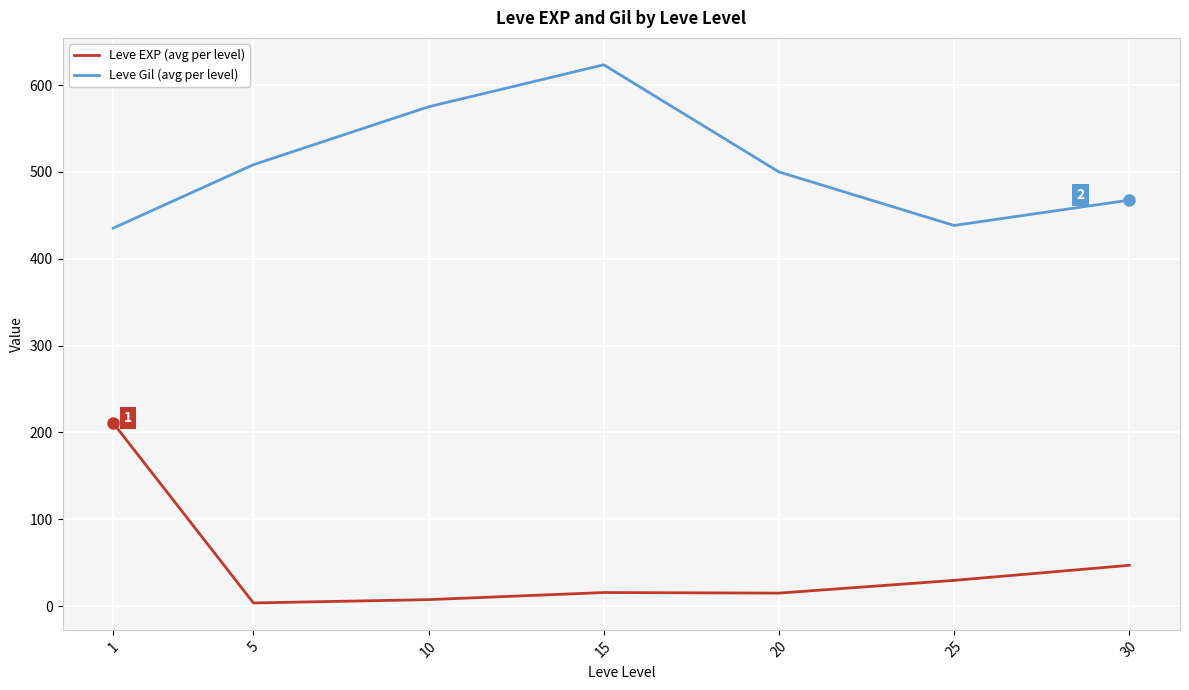

What is the spread (max minus min) of values at 1?

224.7